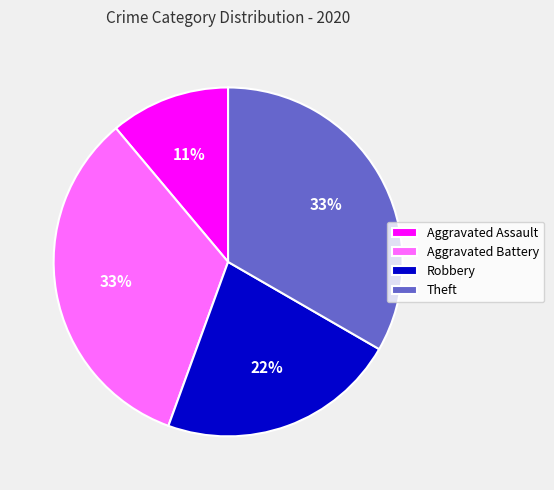

Is it true that Aggravated Battery is 44% of the pie?

False